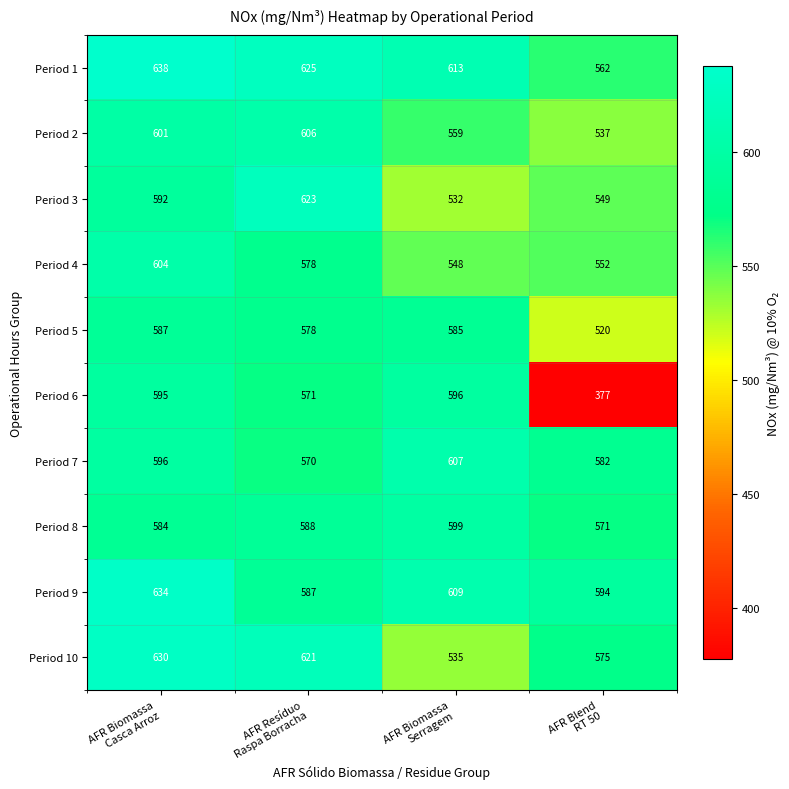

List the series in order of their peak value, highest first.

Period 1, Period 9, Period 10, Period 3, Period 7, Period 2, Period 4, Period 8, Period 6, Period 5